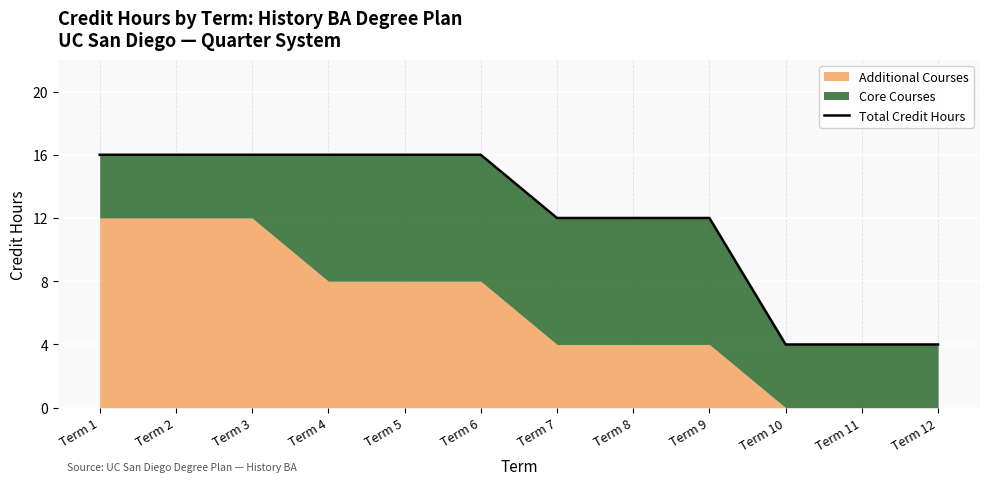

Count the values in the range 12 to 16.

9